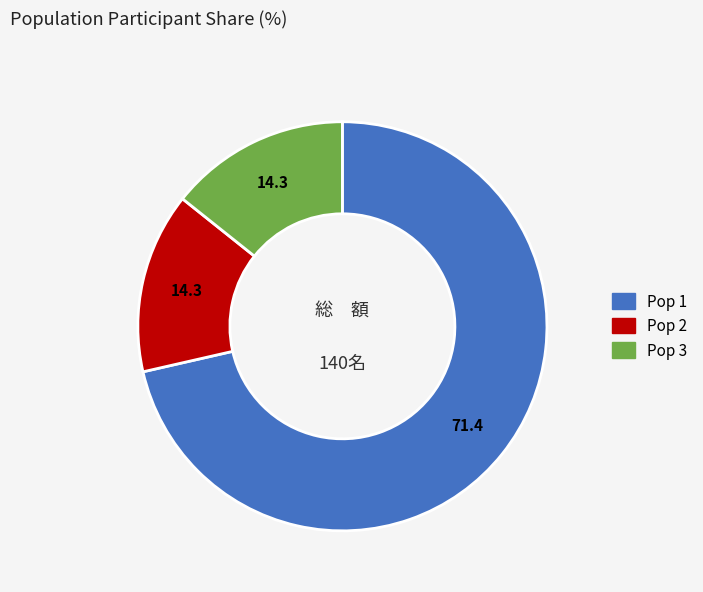

What is the largest slice in the pie chart?

Pop 1